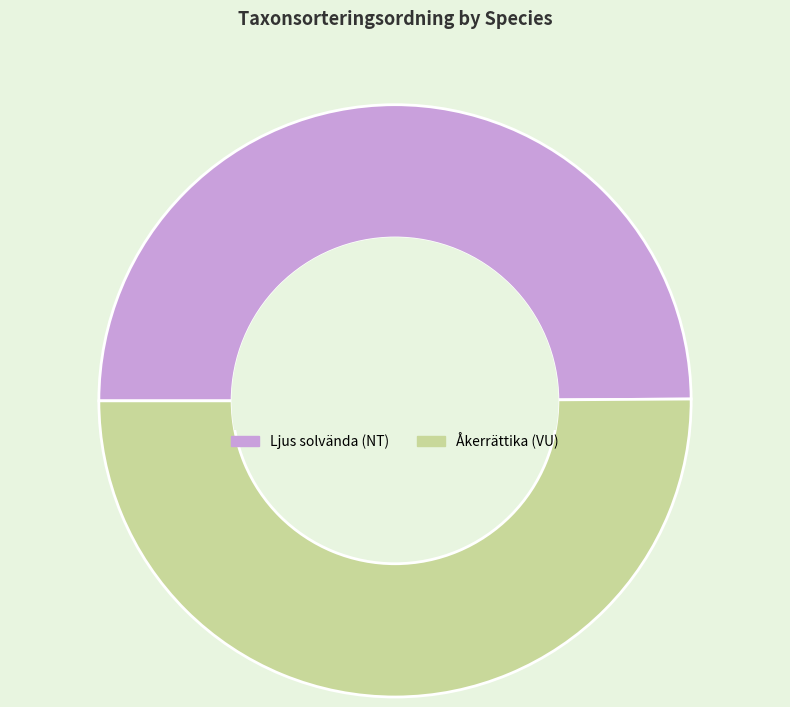

Combined, do Ljus solvända (NT) and Åkerrättika (VU) account for over 50%?

Yes